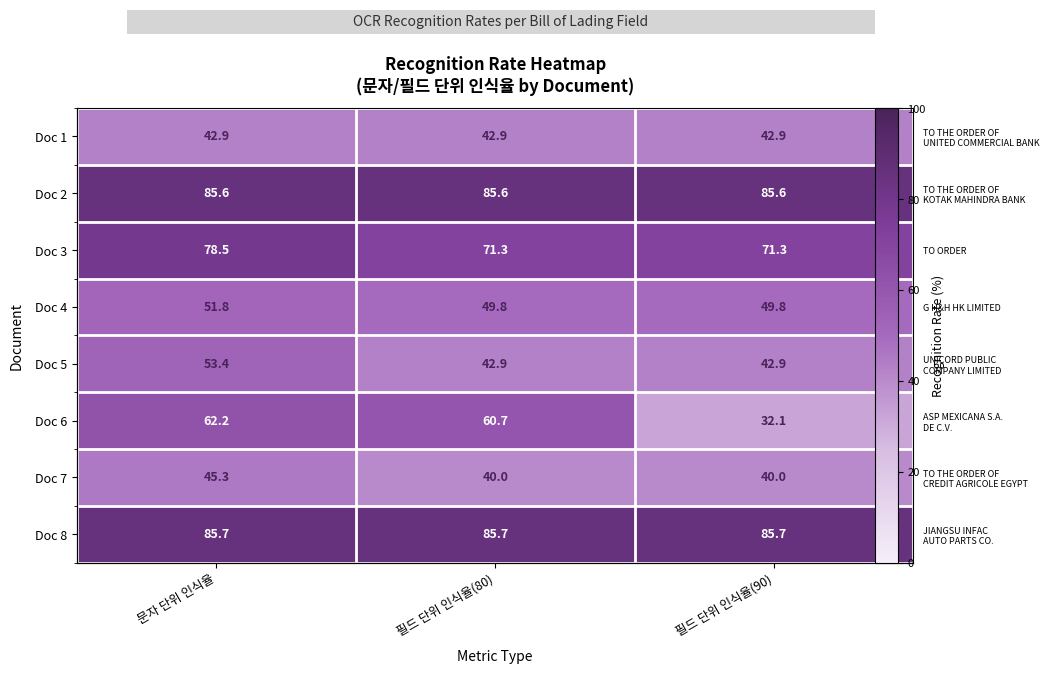

At how many categories does at least one series exceed 41?

3